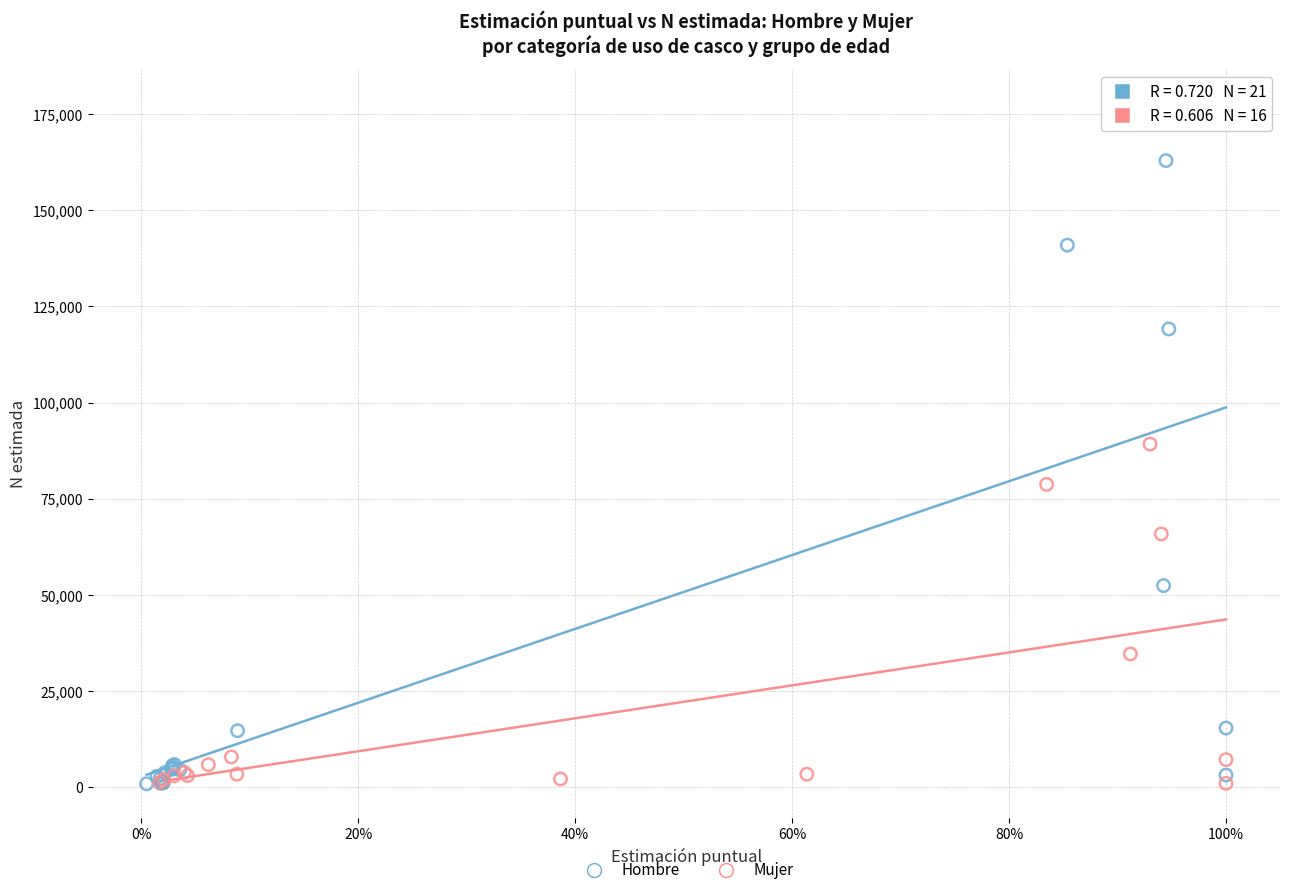

Which series has the widest spread of Y values?

Hombre